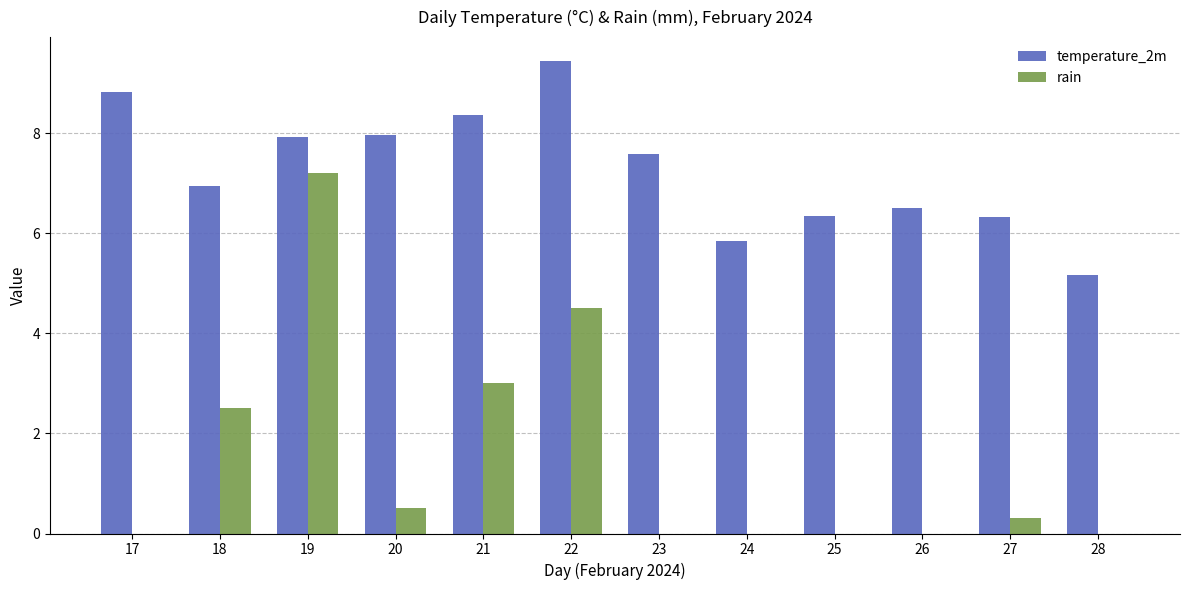

What is the sum of all rain values?

18.0